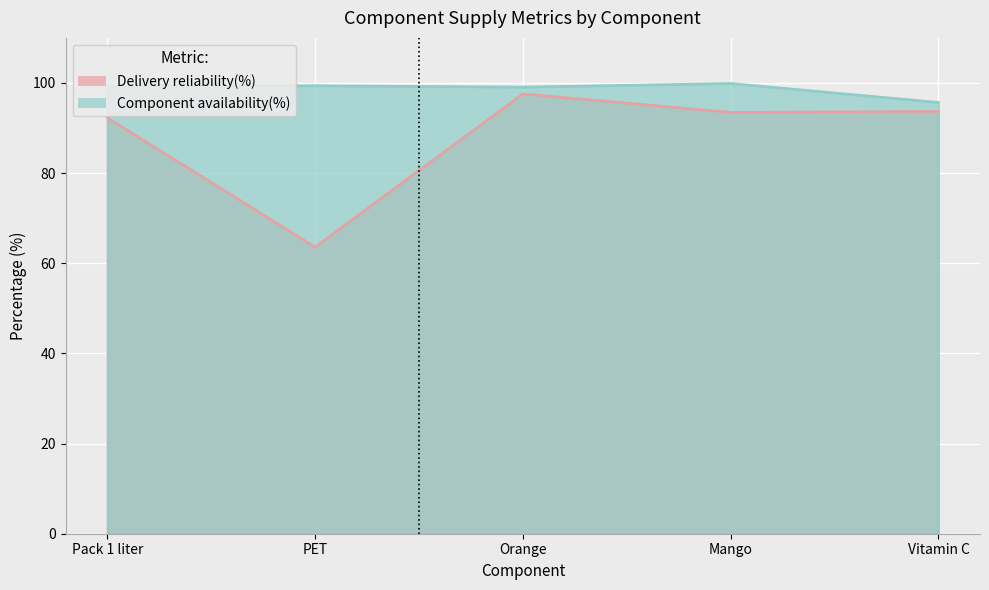

Rank the series by their maximum value, from highest to lowest.

Component availability(%), Delivery reliability(%)